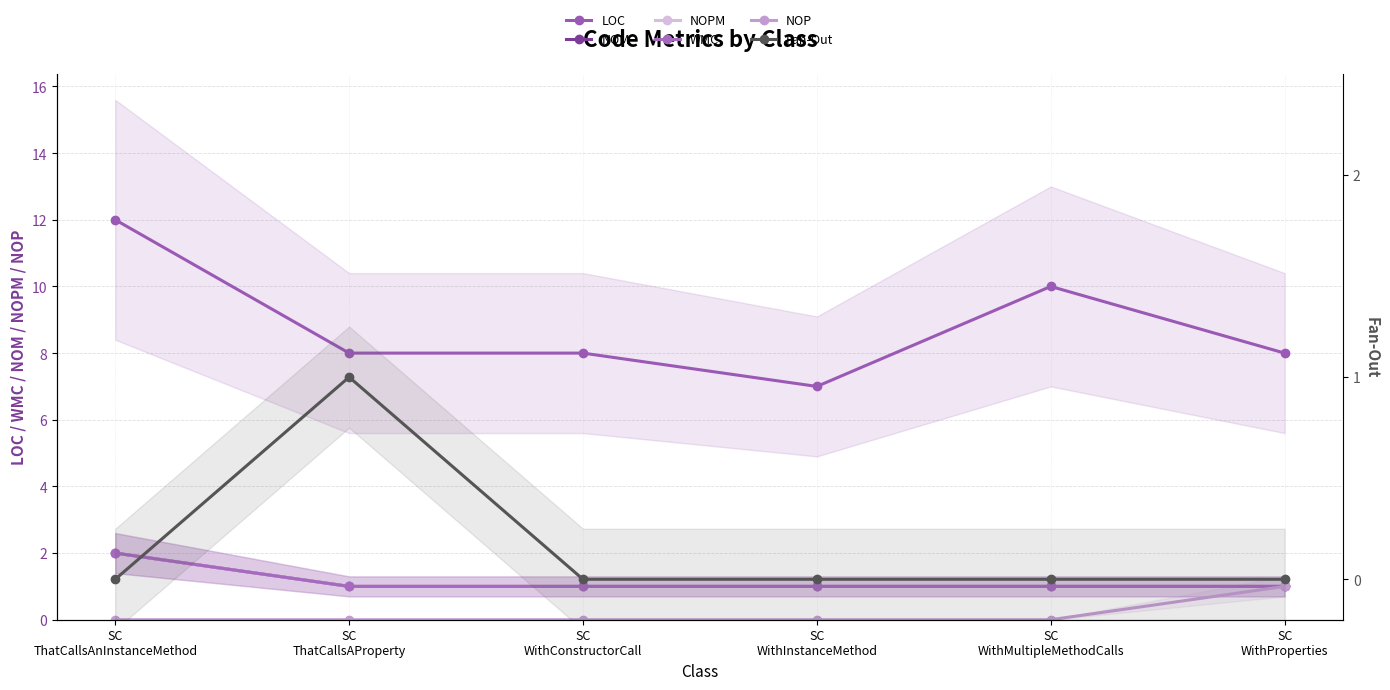

Is it true that NOM equals 1 at SC
WithMultipleMethodCalls?

True